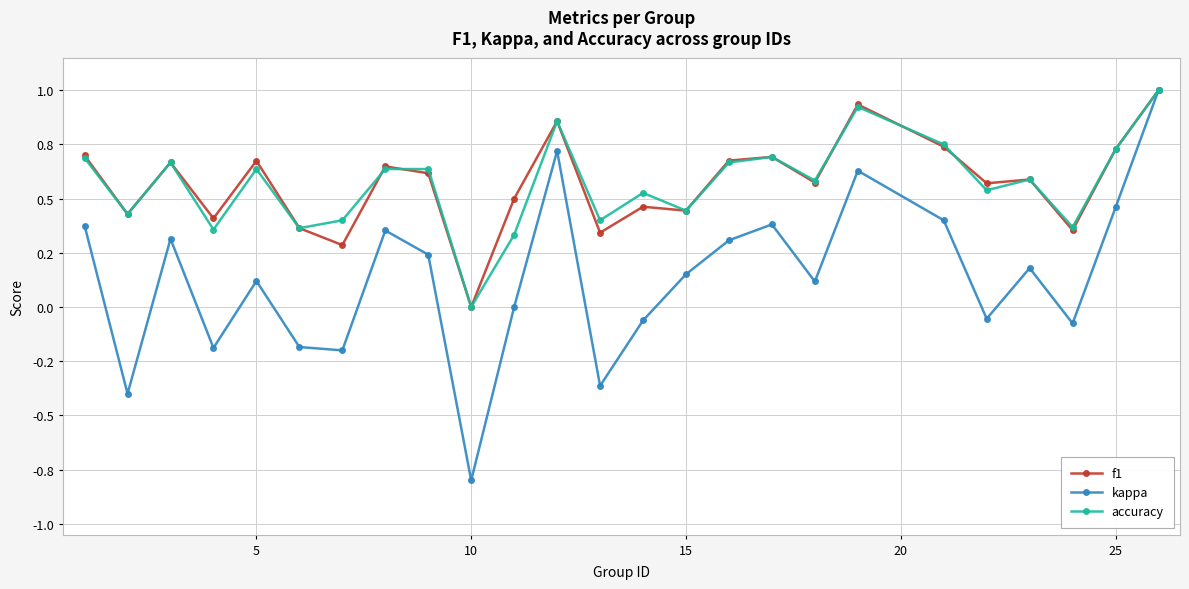

What are all the series names shown in the legend?

f1, kappa, accuracy